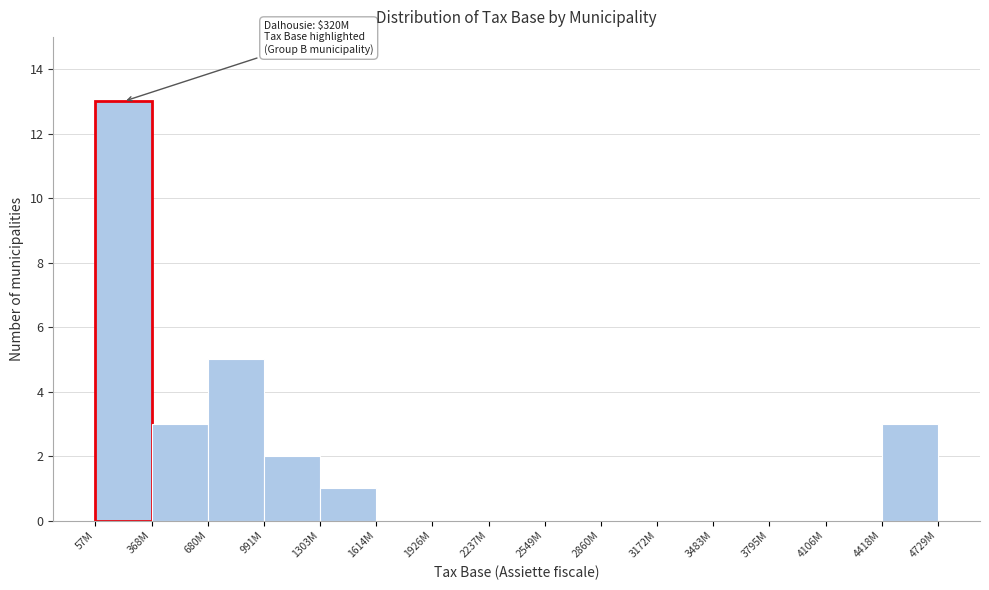

Reading left to right, extract all data points from this chart.

57M=13	368M=3	680M=5	991M=2	1303M=1	1614M=0	1926M=0	2237M=0	2549M=0	2860M=0	3172M=0	3483M=0	3795M=0	4106M=0	4418M=3